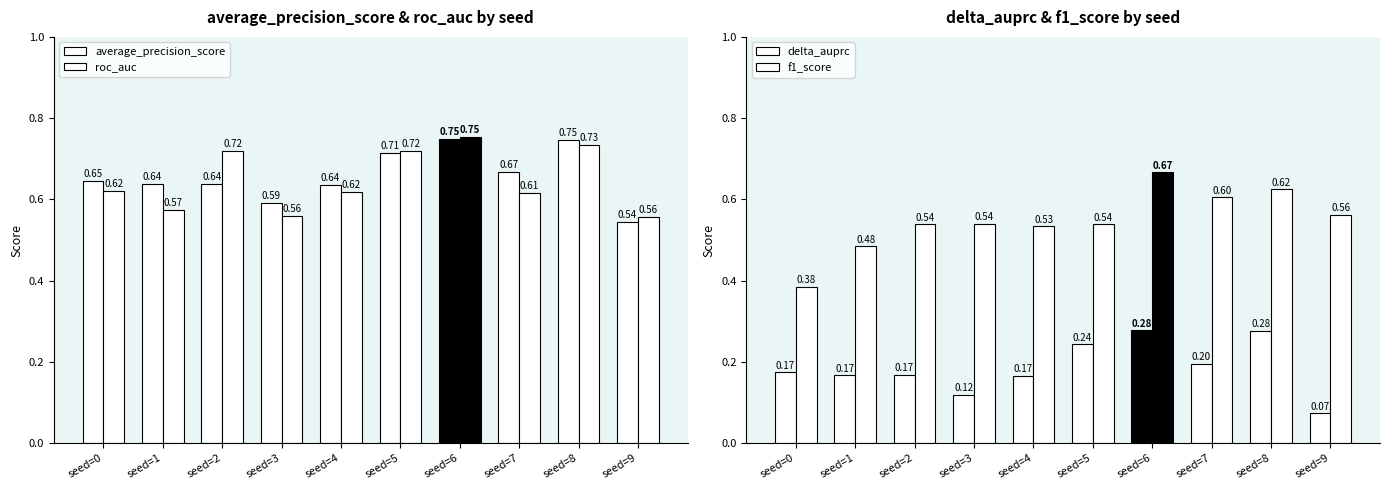

What are all the series names shown in the legend?

average_precision_score, roc_auc, delta_auprc, f1_score